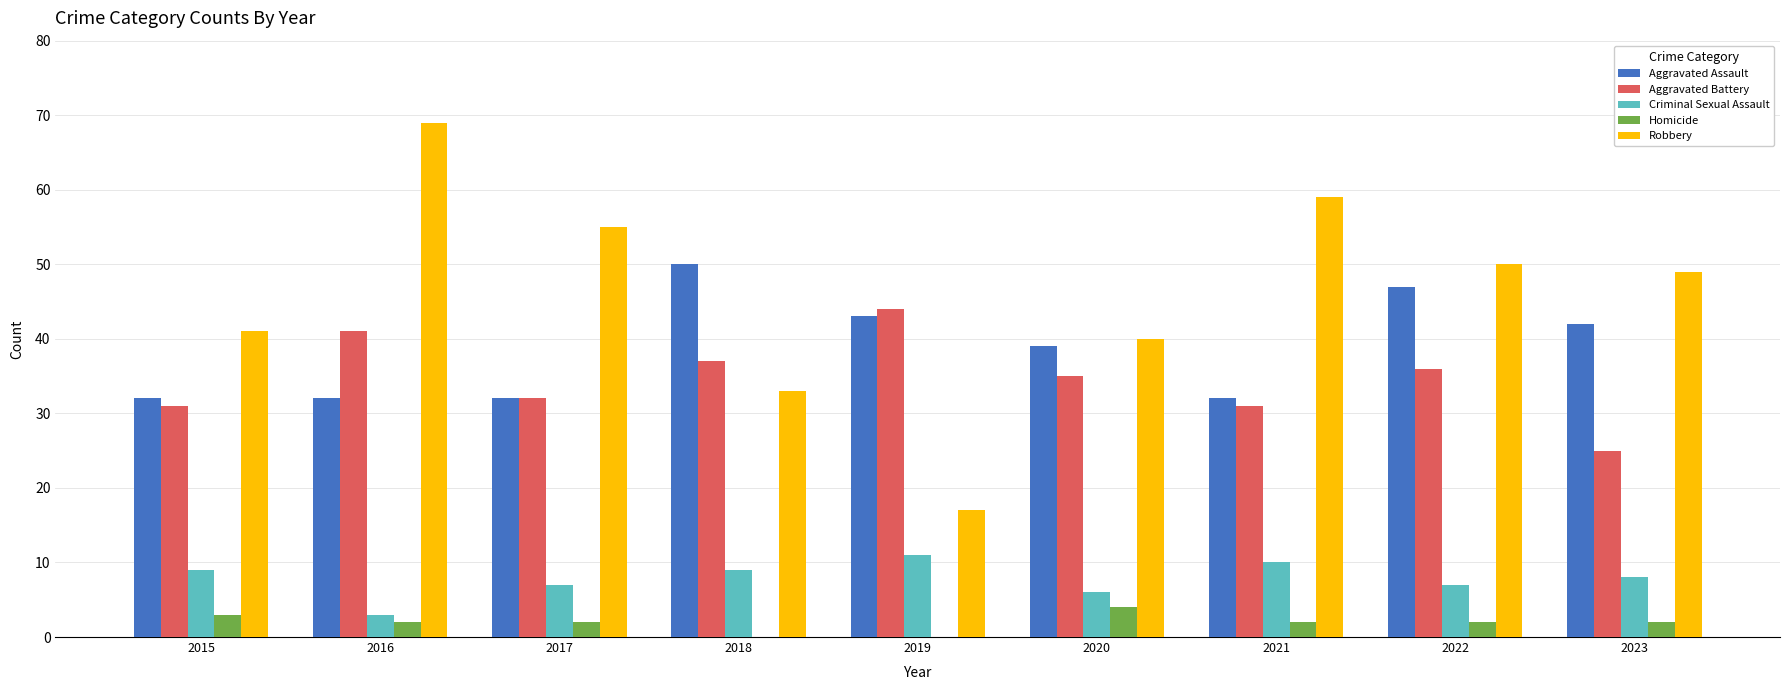

The value of Homicide at 2019 is 0. True or false?

True